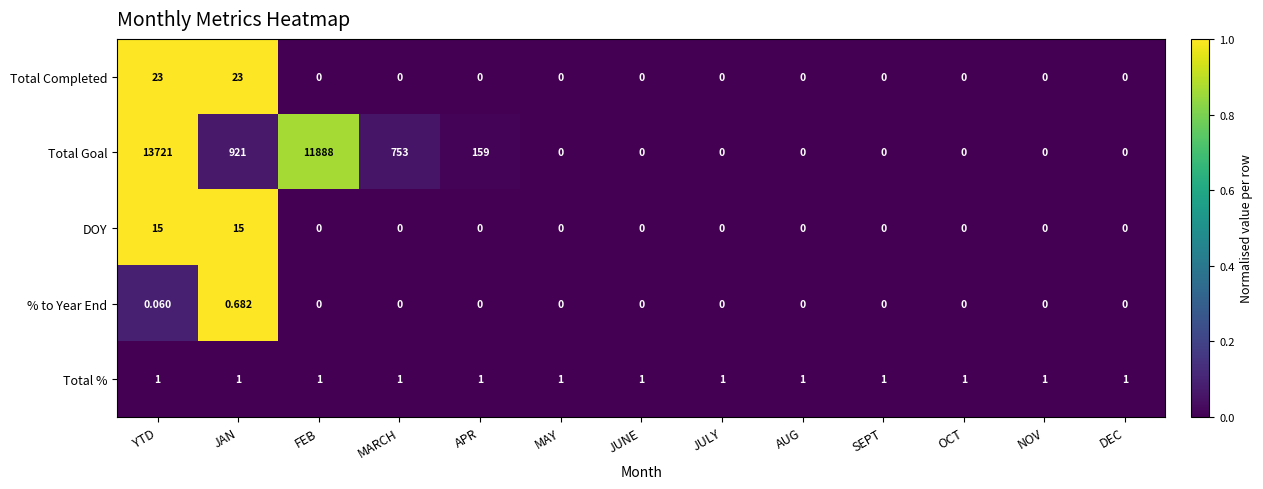

Which series has the largest total across all categories?

Total Goal